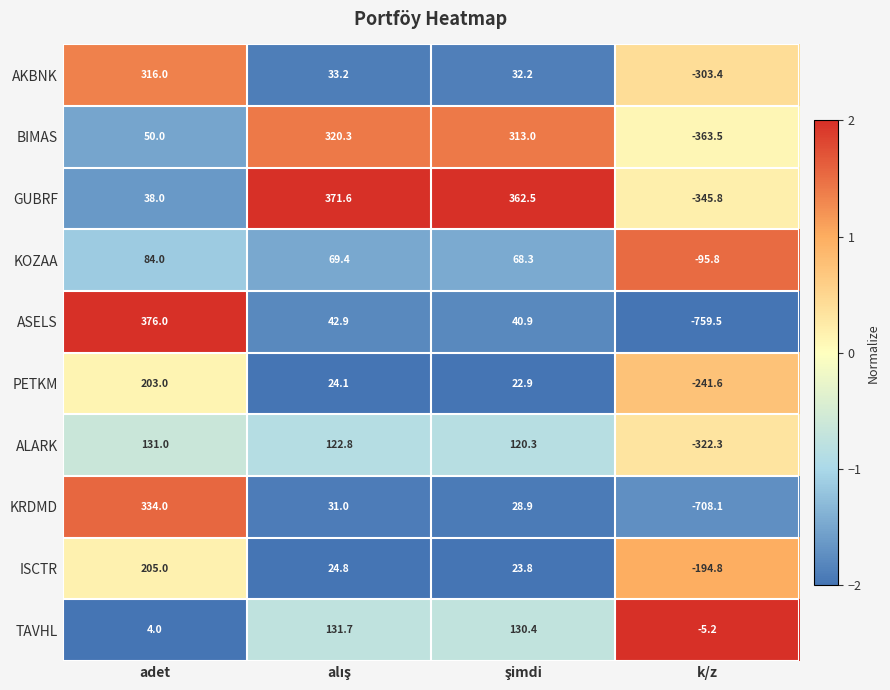

What is the difference between the highest and lowest values at k/z?

754.3